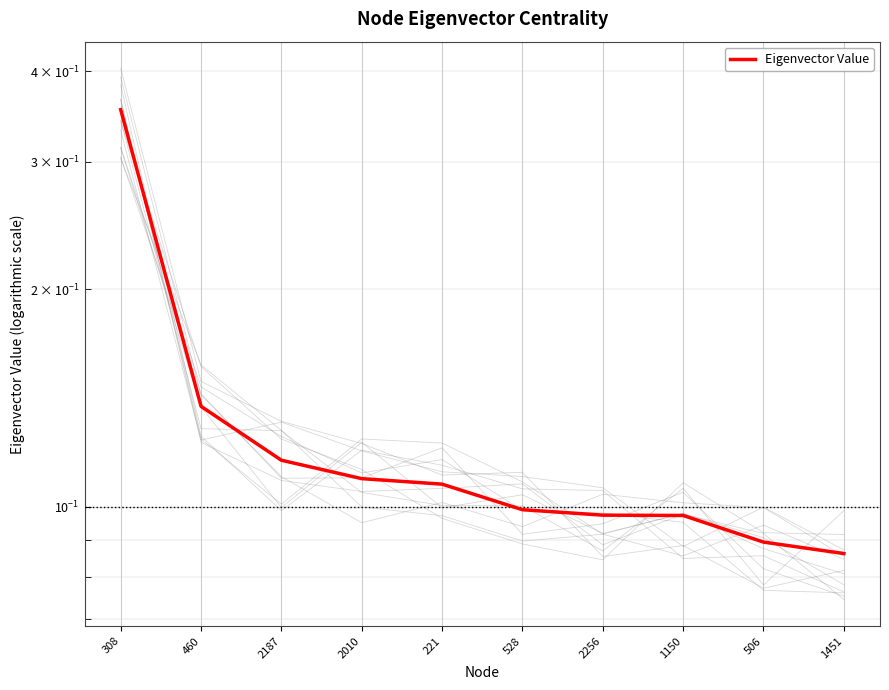

What is the change in value from 308 to 2010?

-0.2